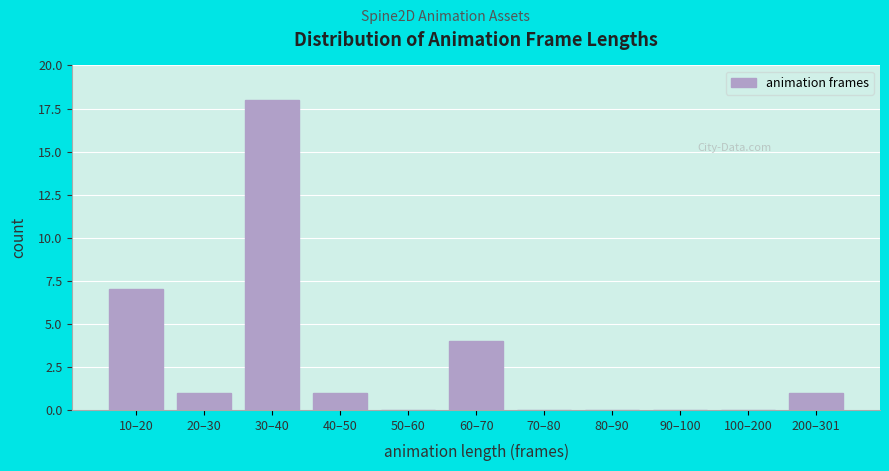

Reading left to right, transcribe all the data shown in this chart.

10–20=7	20–30=1	30–40=18	40–50=1	50–60=0	60–70=4	70–80=0	80–90=0	90–100=0	100–200=0	200–301=1